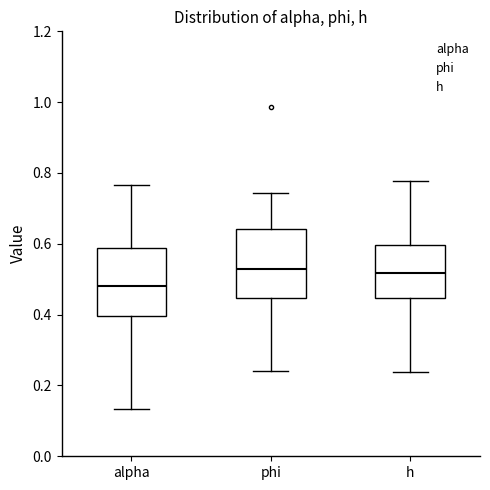

Reading left to right, transcribe this box plot: for each box, give where its median line is, the range the box spans, and where its two whiskers end, as read against the y-axis. The values are not printed on the chart, so give them approximately, as read against the axis.

alpha: median 0.48, box 0.40 to 0.58, whiskers 0.14 to 0.76
phi: median 0.52, box 0.44 to 0.64, whiskers 0.24 to 0.74
h: median 0.52, box 0.44 to 0.60, whiskers 0.24 to 0.78